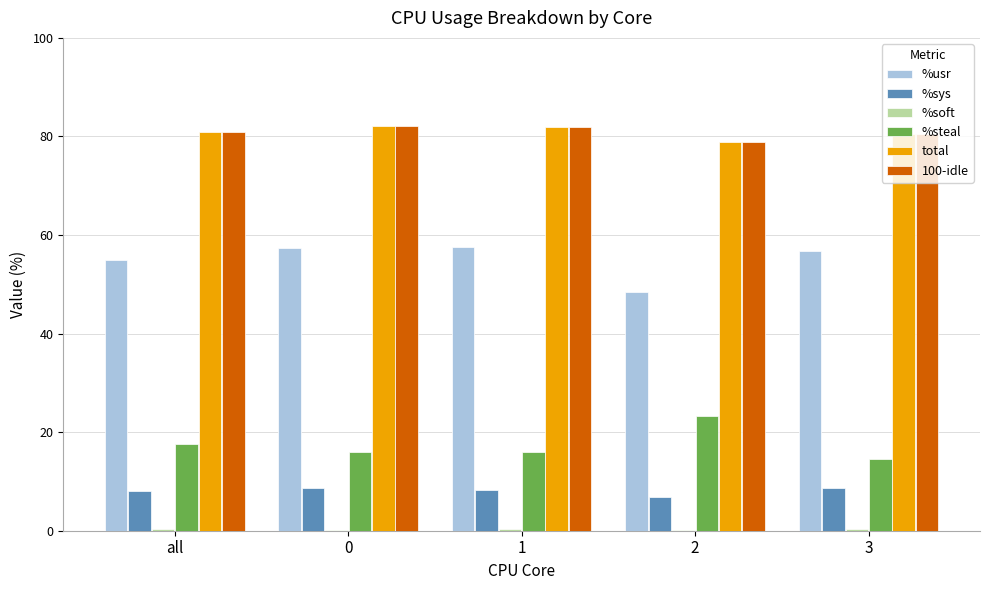

The %sys series shows 12.4 at 0. True or false?

False